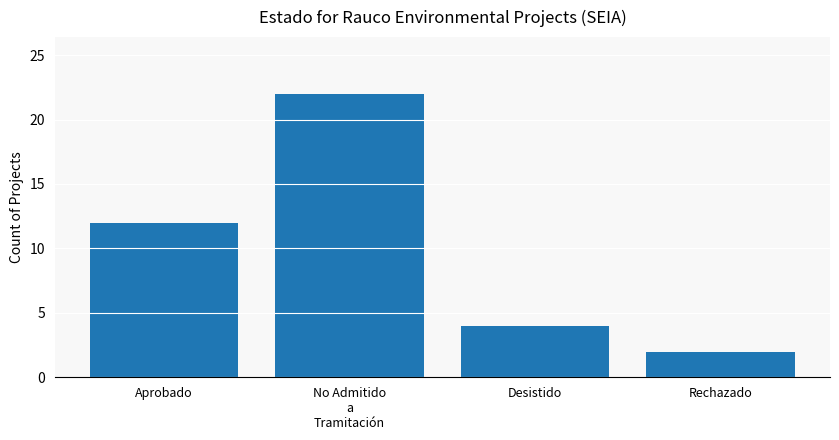

At which category does the chart reach its peak across all series?

No Admitido
a
Tramitación